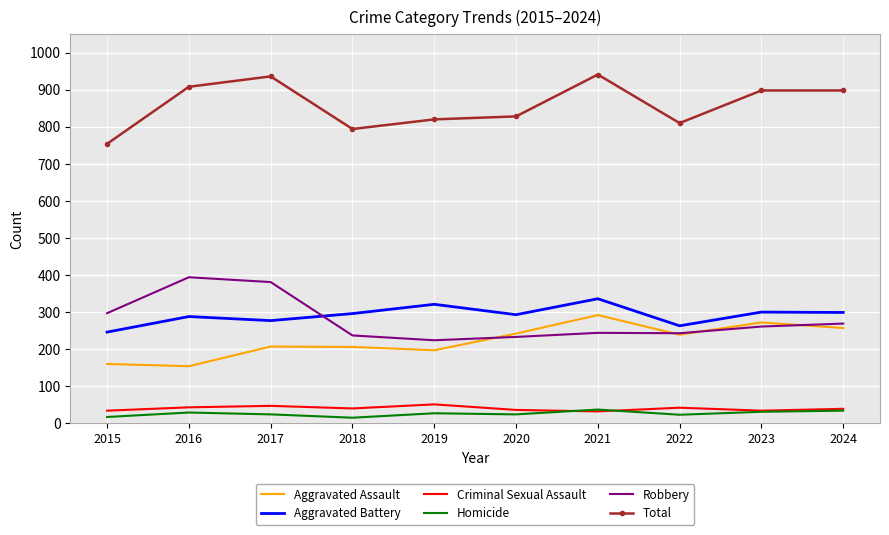

What is the total value across all series at 2017?

1872